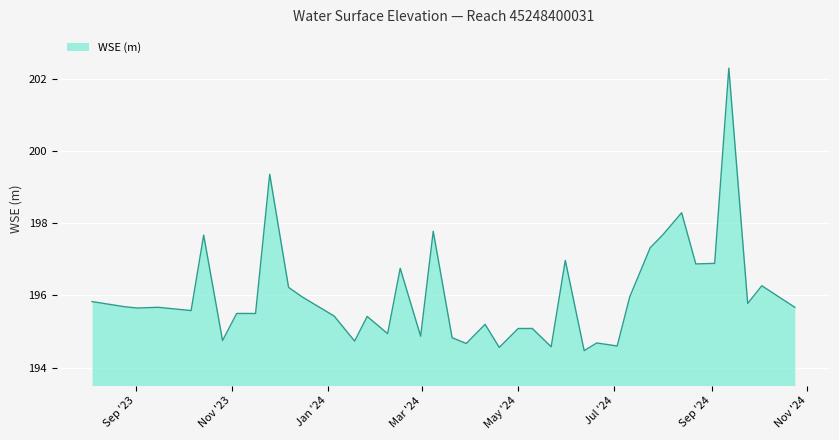

What is the minimum value shown in the chart?

194.5